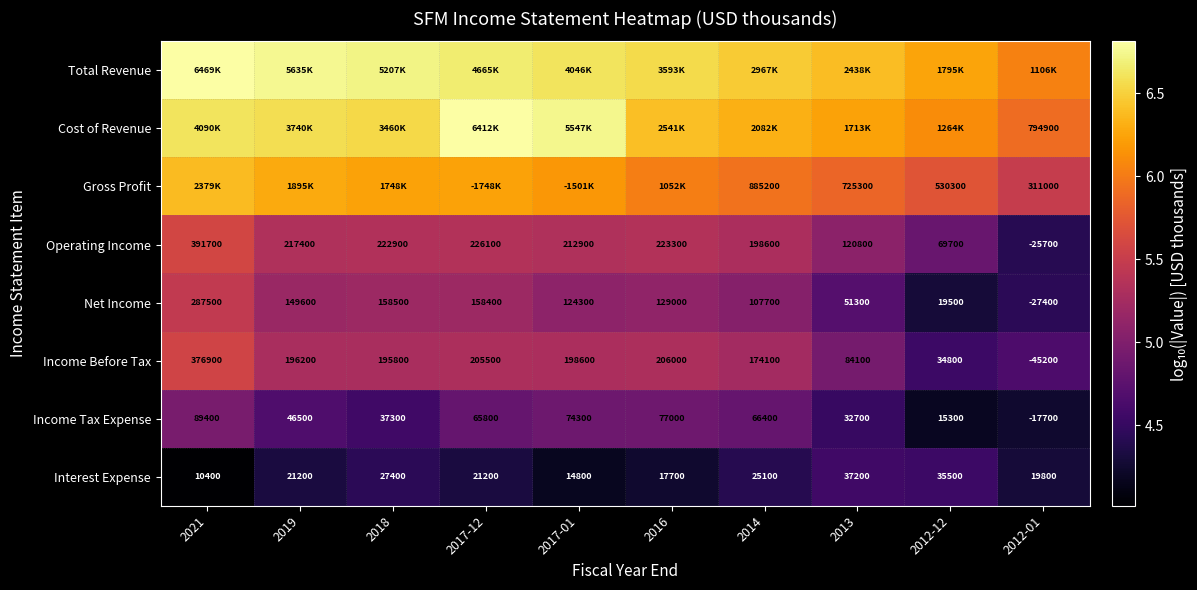

Is the value of Interest Expense at 2017-01 greater than the value of Income Tax Expense at 2018?

No